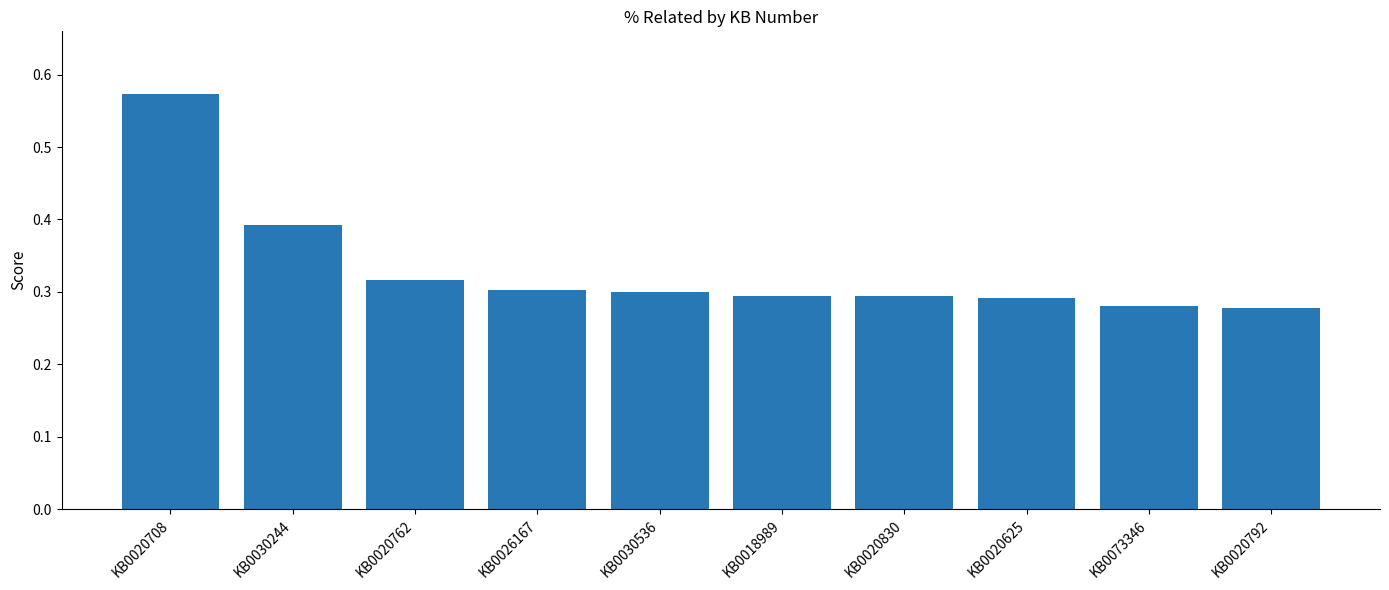

Is it true that the value at KB0018989 is 0.3?

True